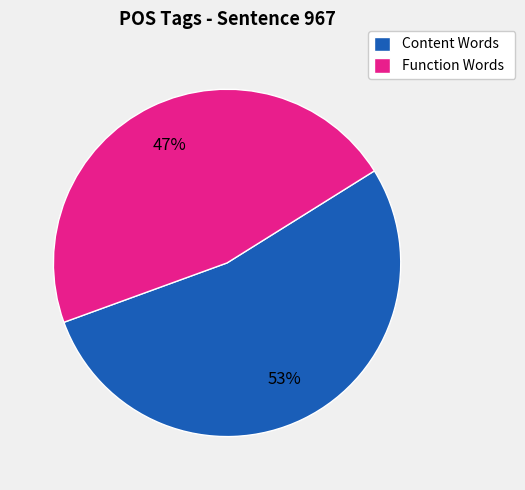

Which has a higher value, Content Words or Function Words?

Content Words